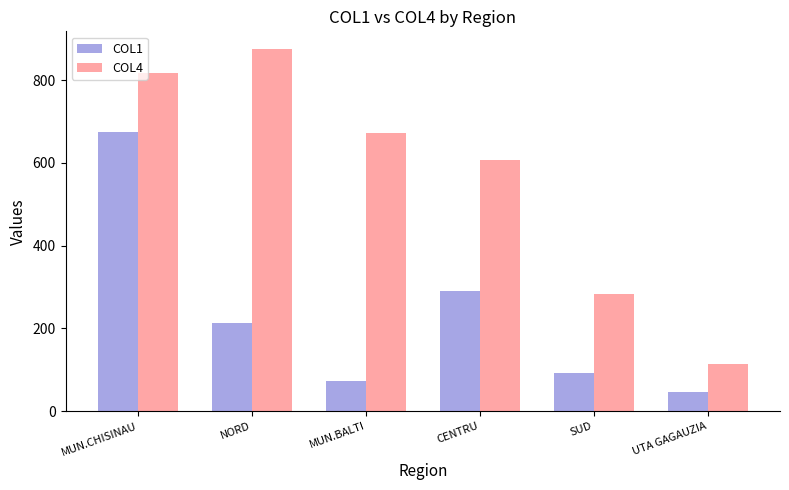

List the labels in order of COL1 value, smallest first.

UTA GAGAUZIA, MUN.BALTI, SUD, NORD, CENTRU, MUN.CHISINAU